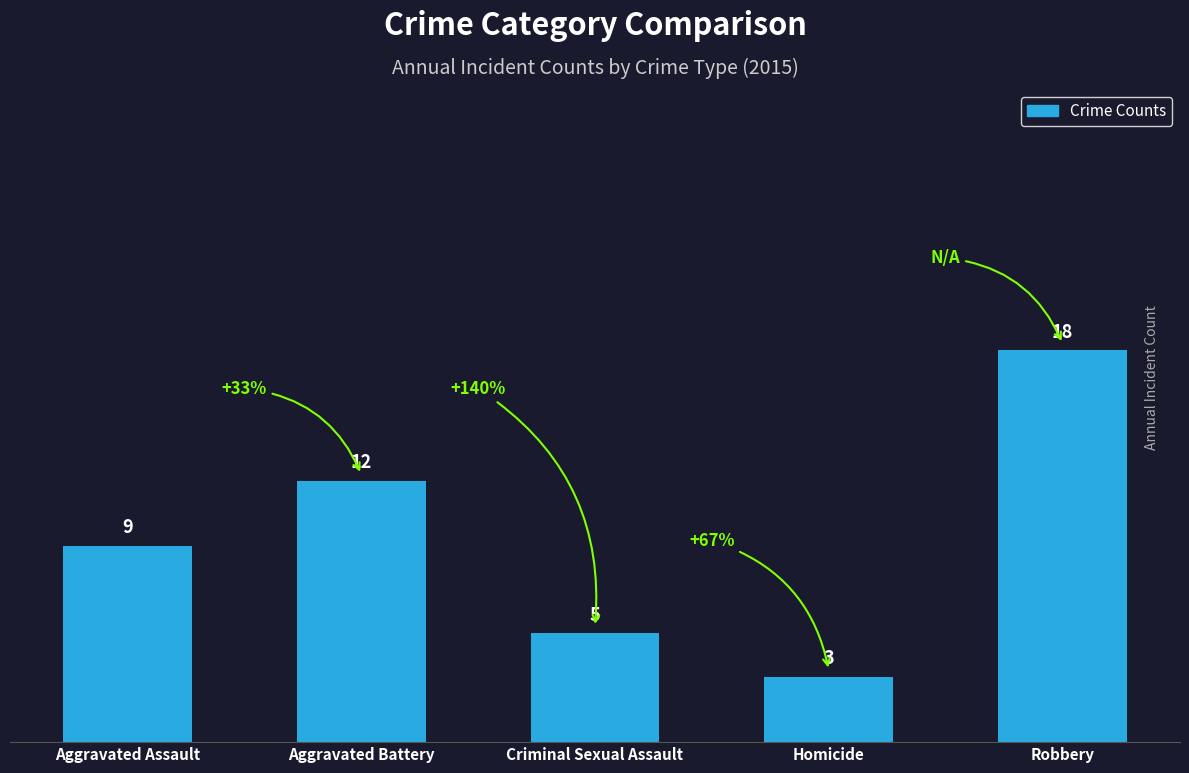

Rank the categories by value from lowest to highest.

Homicide, Criminal Sexual Assault, Aggravated Assault, Aggravated Battery, Robbery